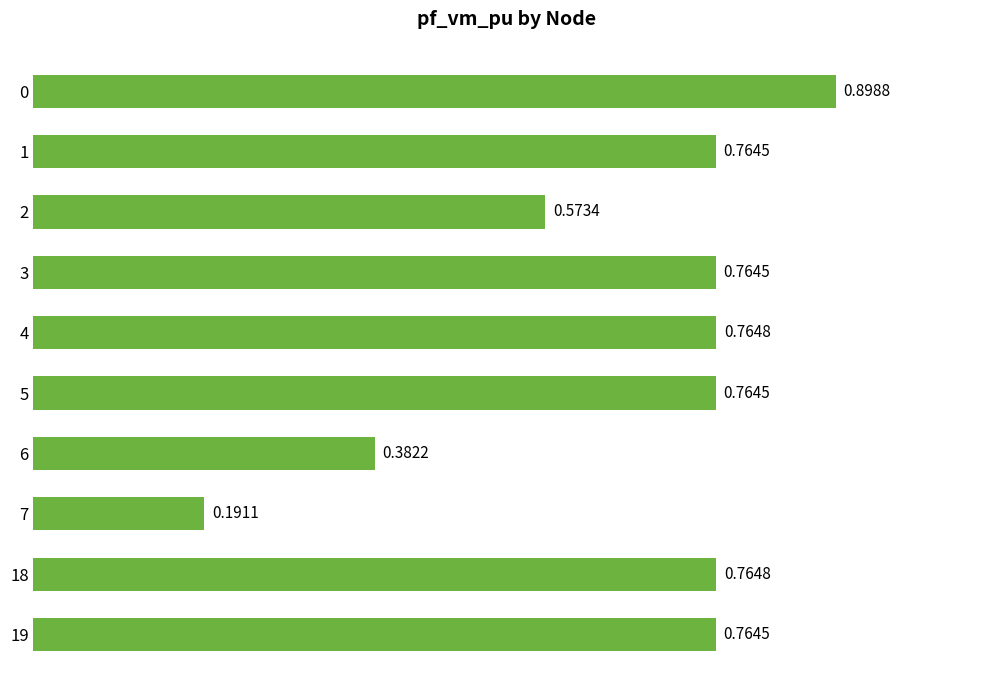

What is the change in value from 0 to 7?

-0.7